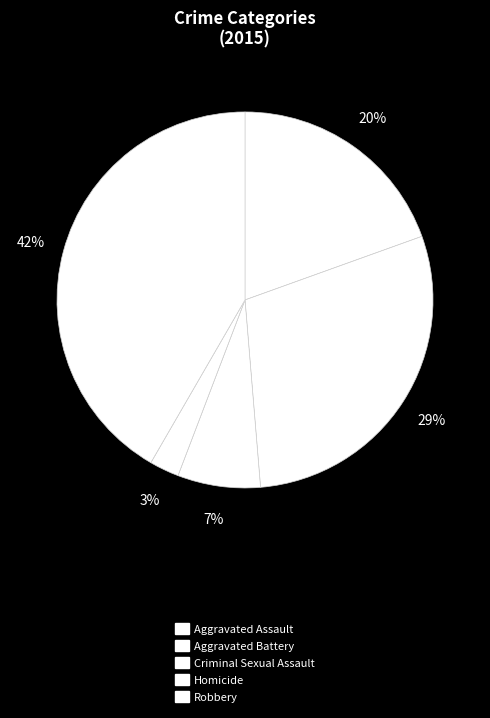

How many segments does this pie chart have?

5